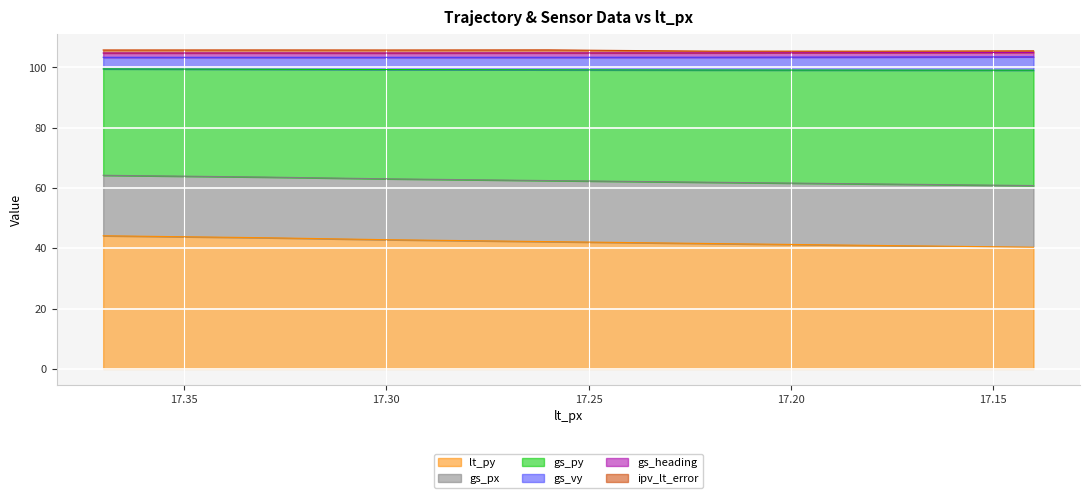

Which series changed the most between 17.33 and 17.14?

lt_py